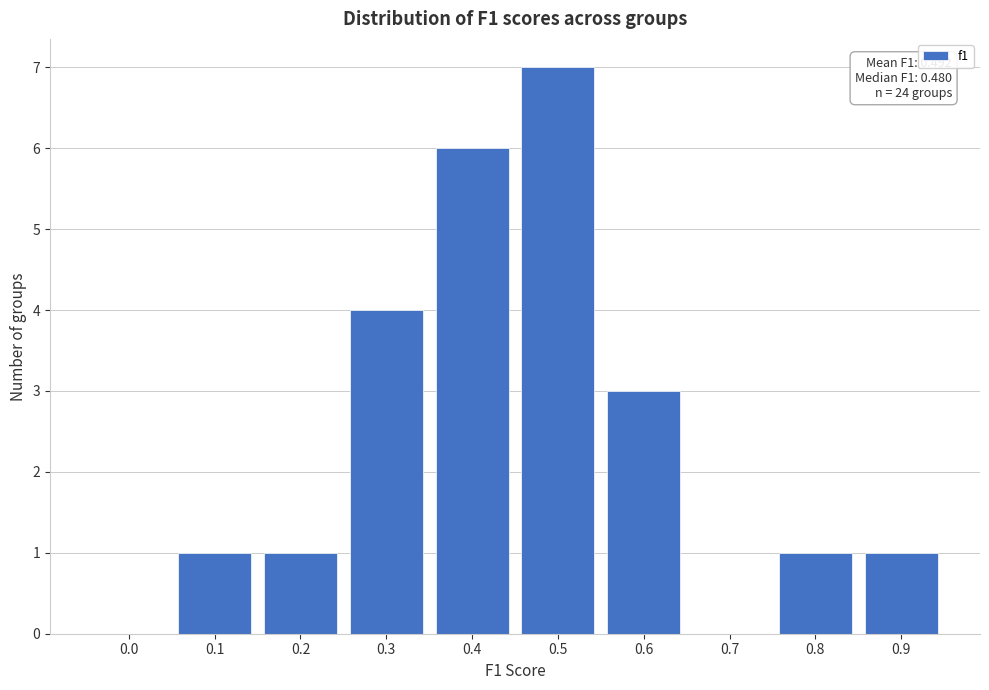

Reading left to right, extract all data points from this chart.

0.0=0	0.1=1	0.2=1	0.3=4	0.4=6	0.5=7	0.6=3	0.7=0	0.8=1	0.9=1